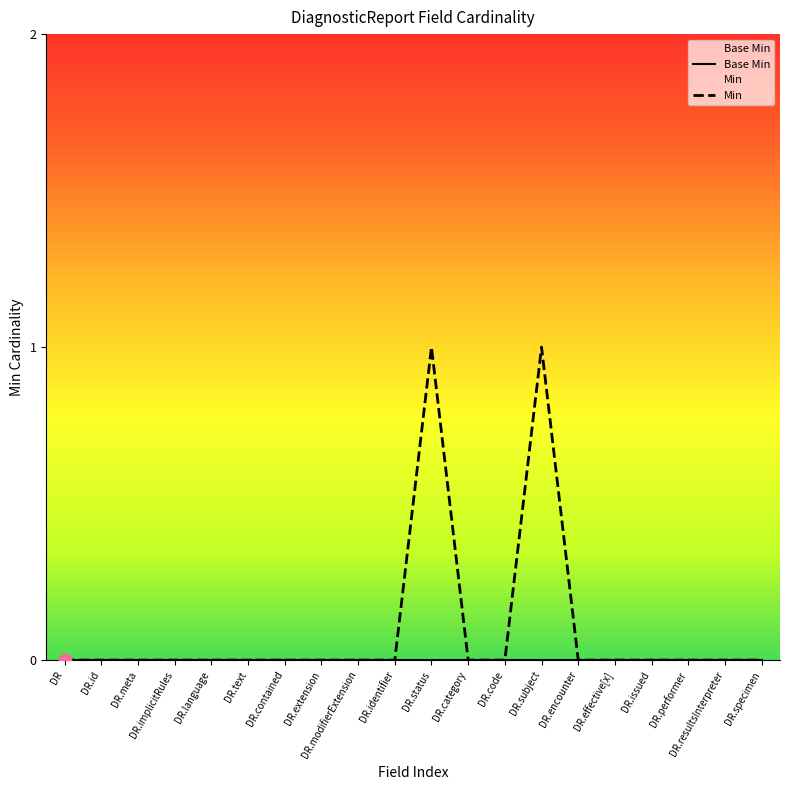

Which series reaches the minimum Y coordinate?

Base Min